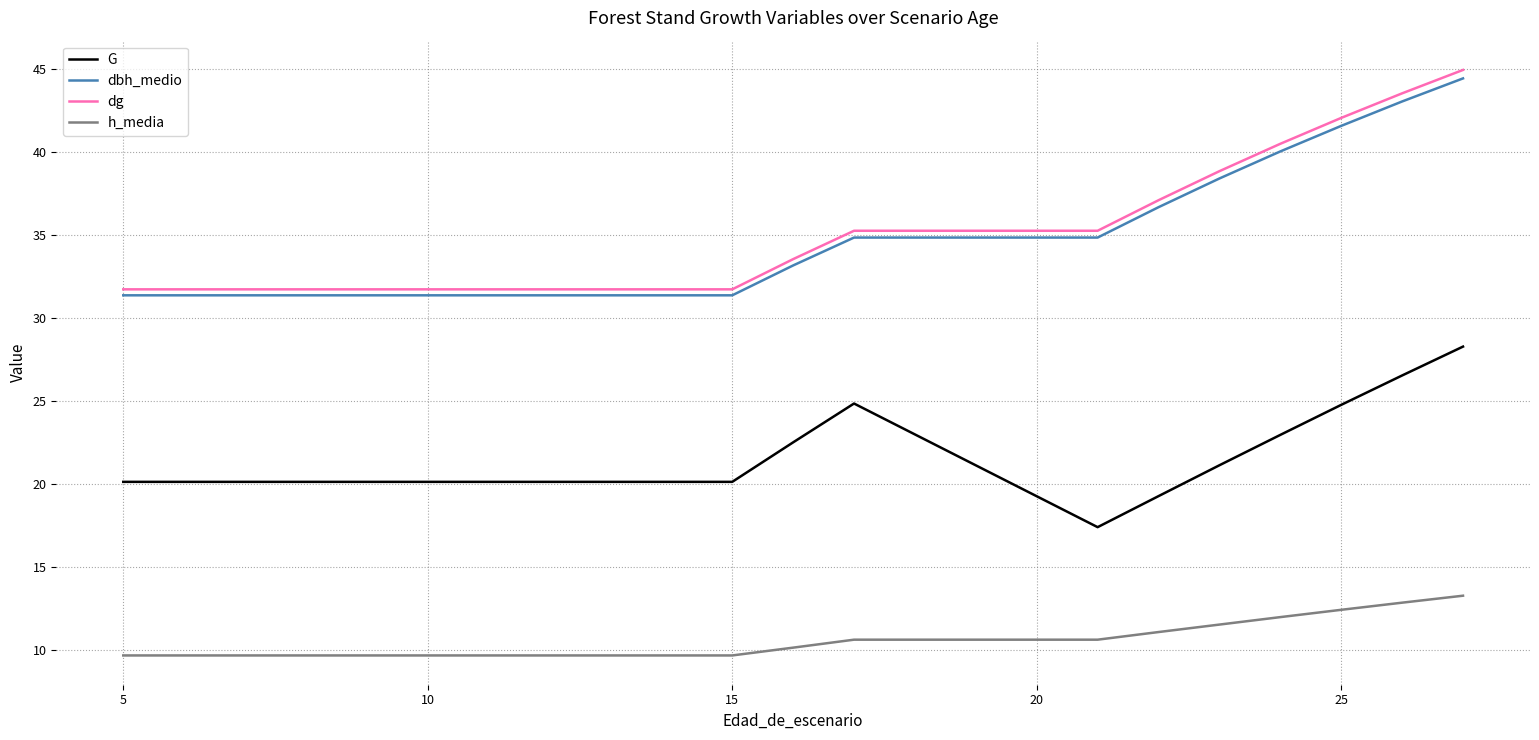

True or false: dbh_medio and dg intersect in this chart.

False